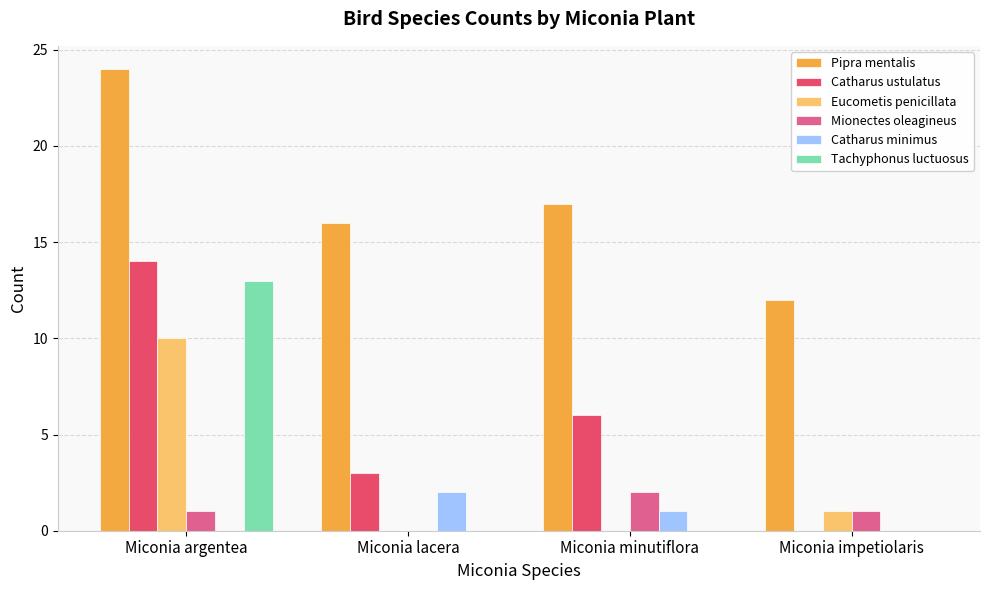

Are the bars grouped side by side (vs. stacked)?

Yes